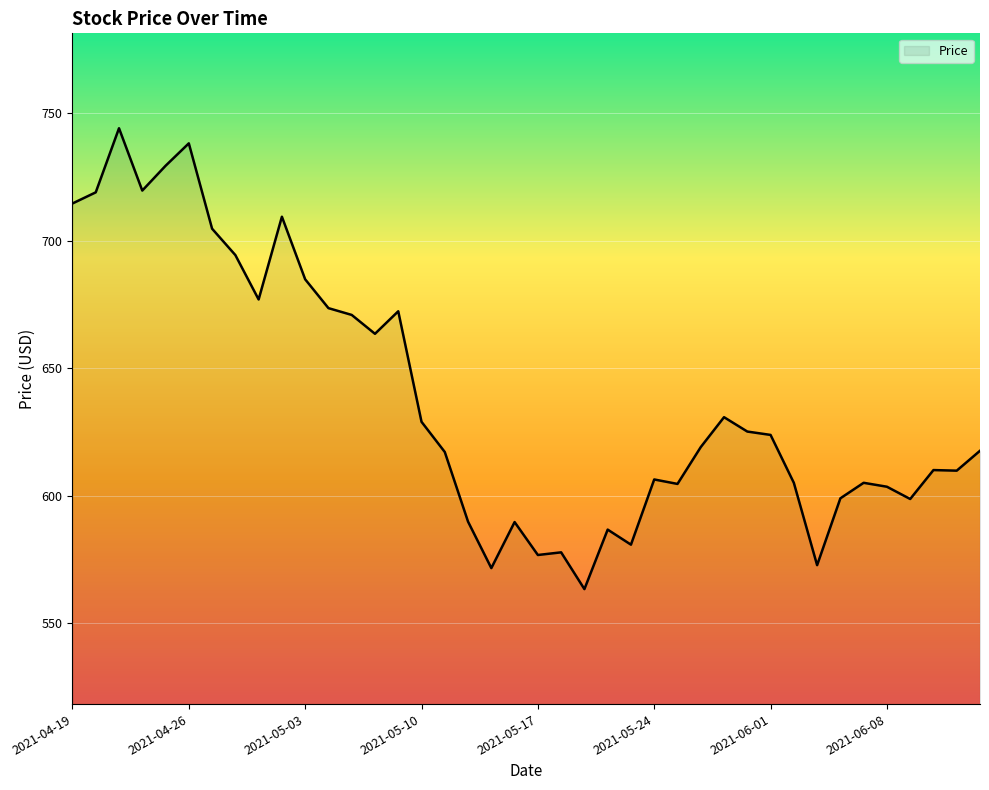

What is the greatest value displayed?

744.1